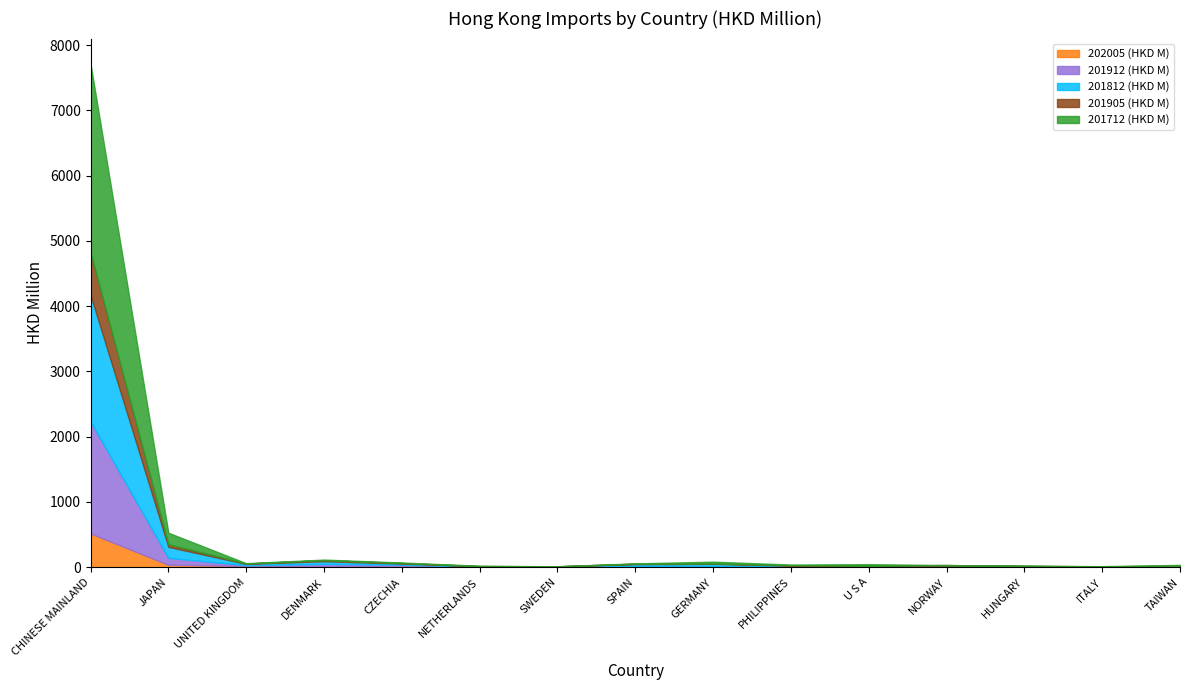

Rank the series at ITALY from lowest to highest value.

201812 (HKD M), 201905 (HKD M), 202005 (HKD M), 201712 (HKD M), 201912 (HKD M)